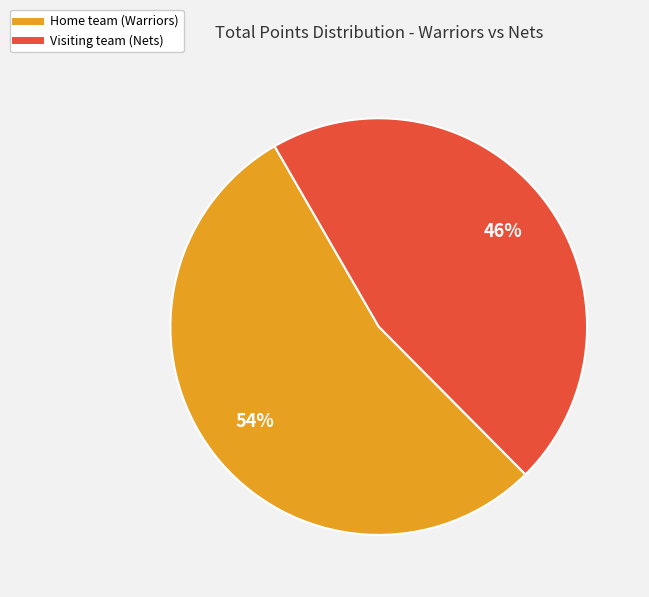

How many segments does this pie chart have?

2